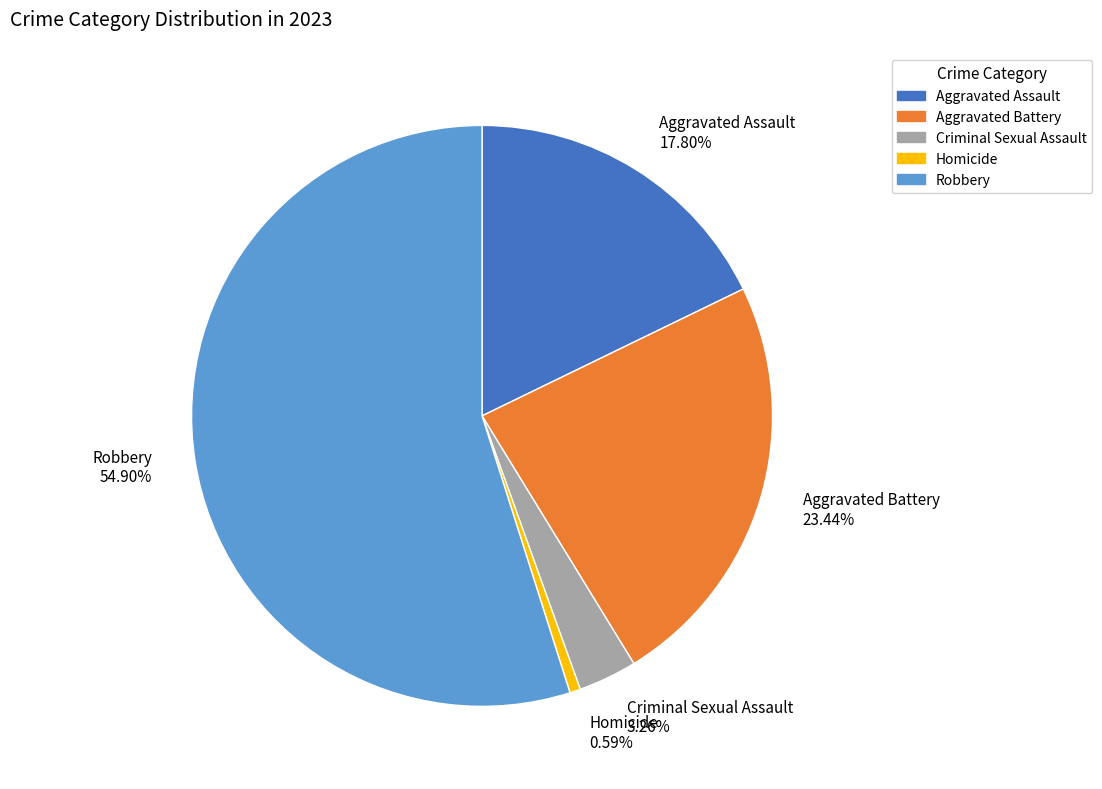

How many segments does this pie chart have?

5